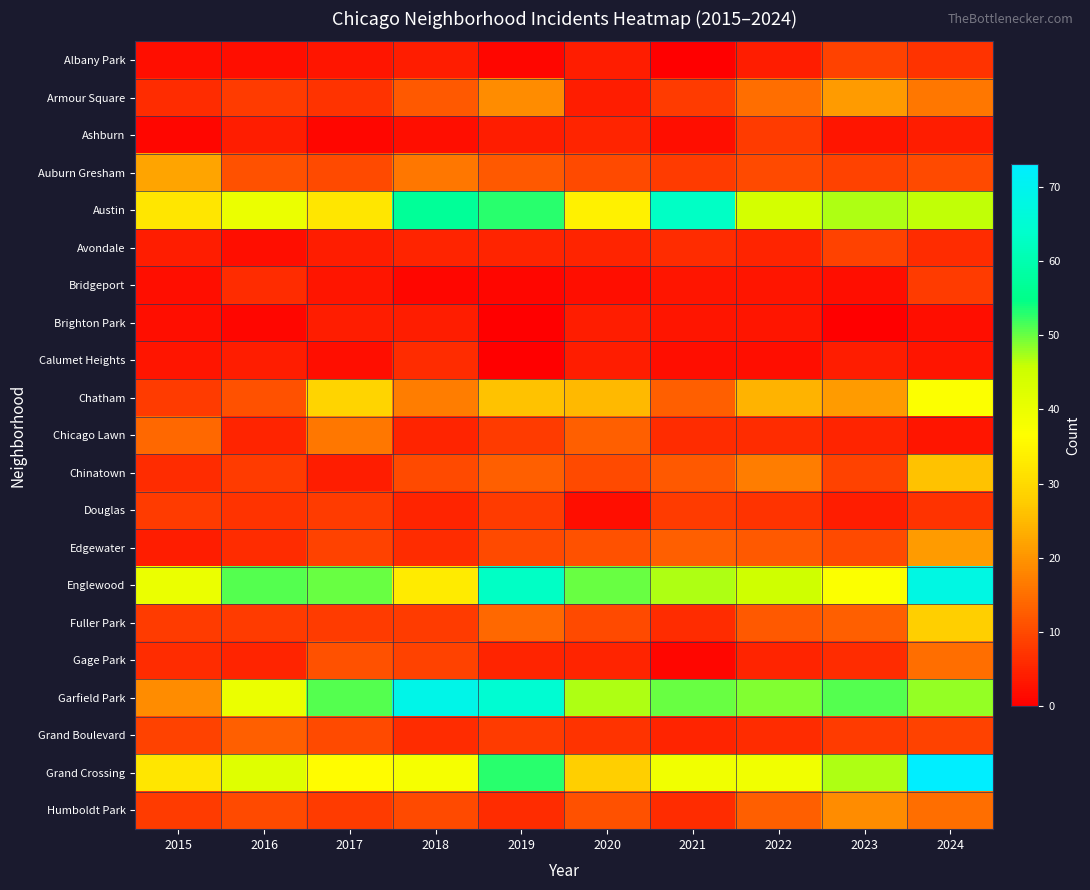

Which series has the largest range (max minus min)?

Garfield Park